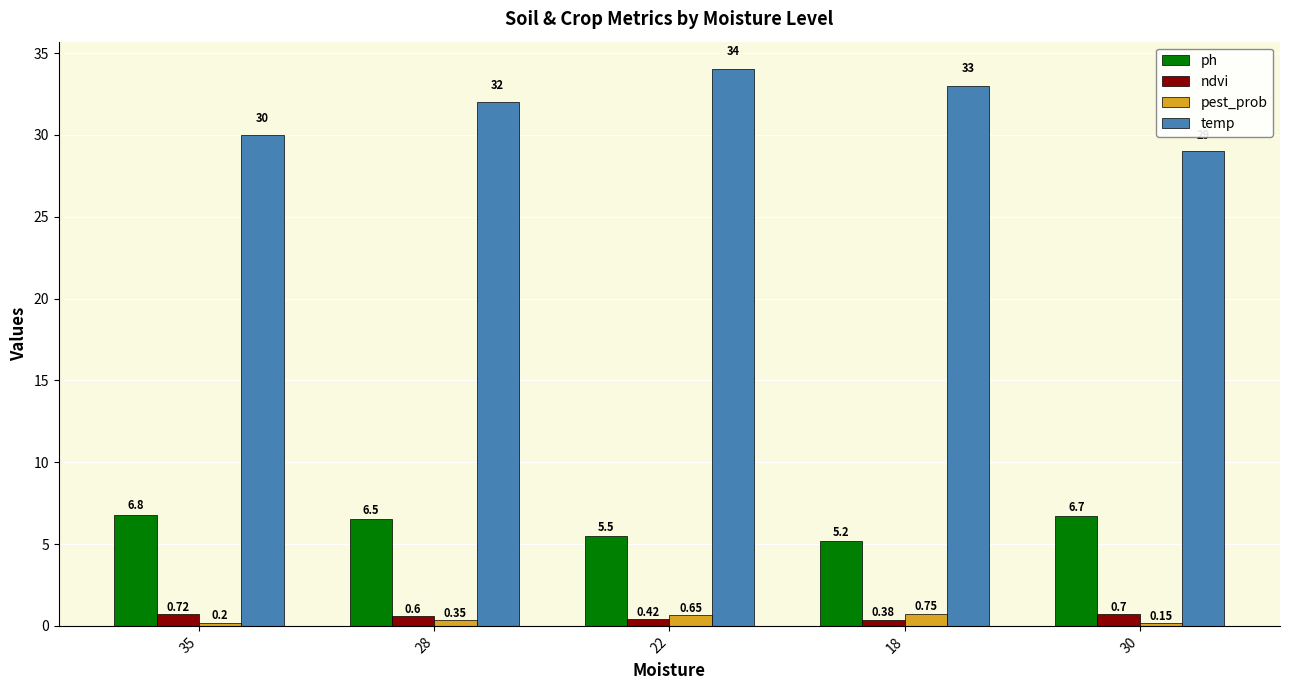

List the labels in order of temp value, smallest first.

30, 35, 28, 18, 22